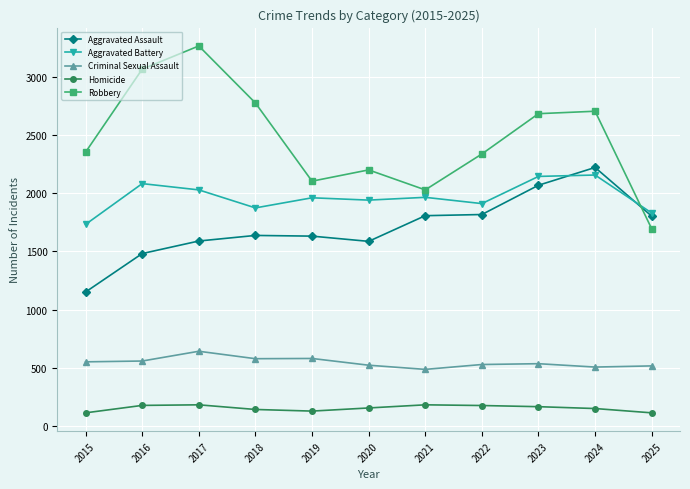

What is the spread (max minus min) of values at 2024?

2559